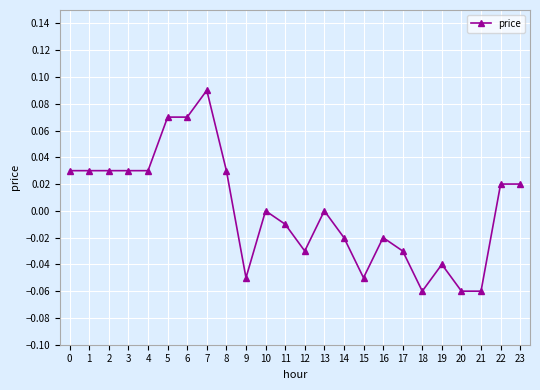

Which has a higher value, 8 or 13?

8